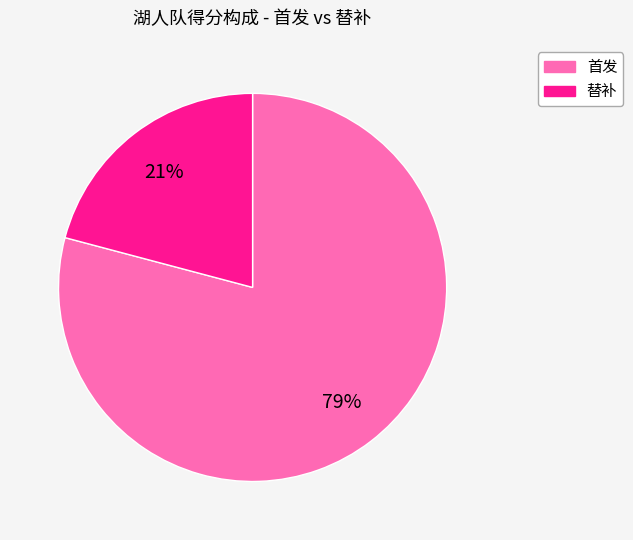

Does any single category account for the majority?

Yes